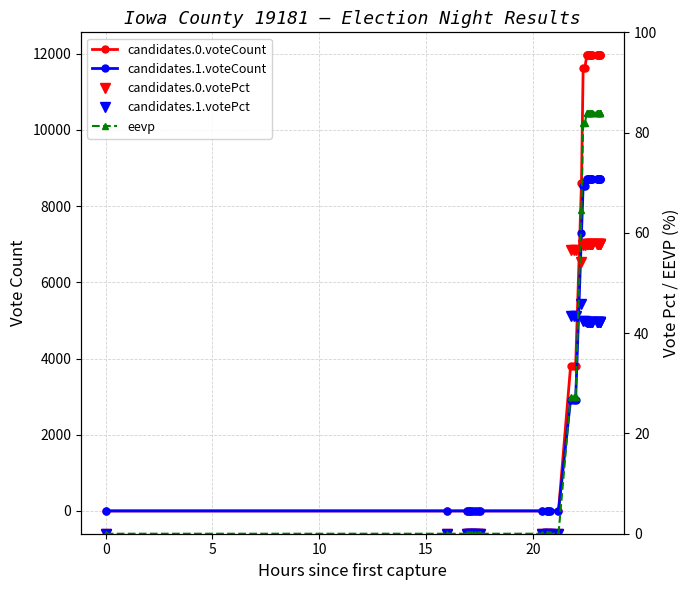

Count the number of data series in this chart.

5